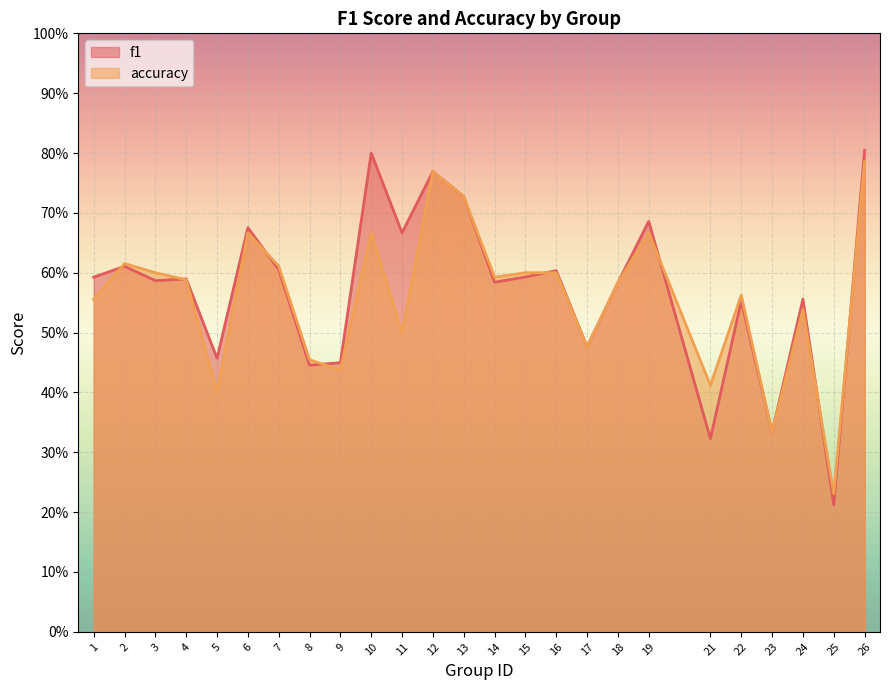

True or false: f1 has more than 0 interior local peaks.

True